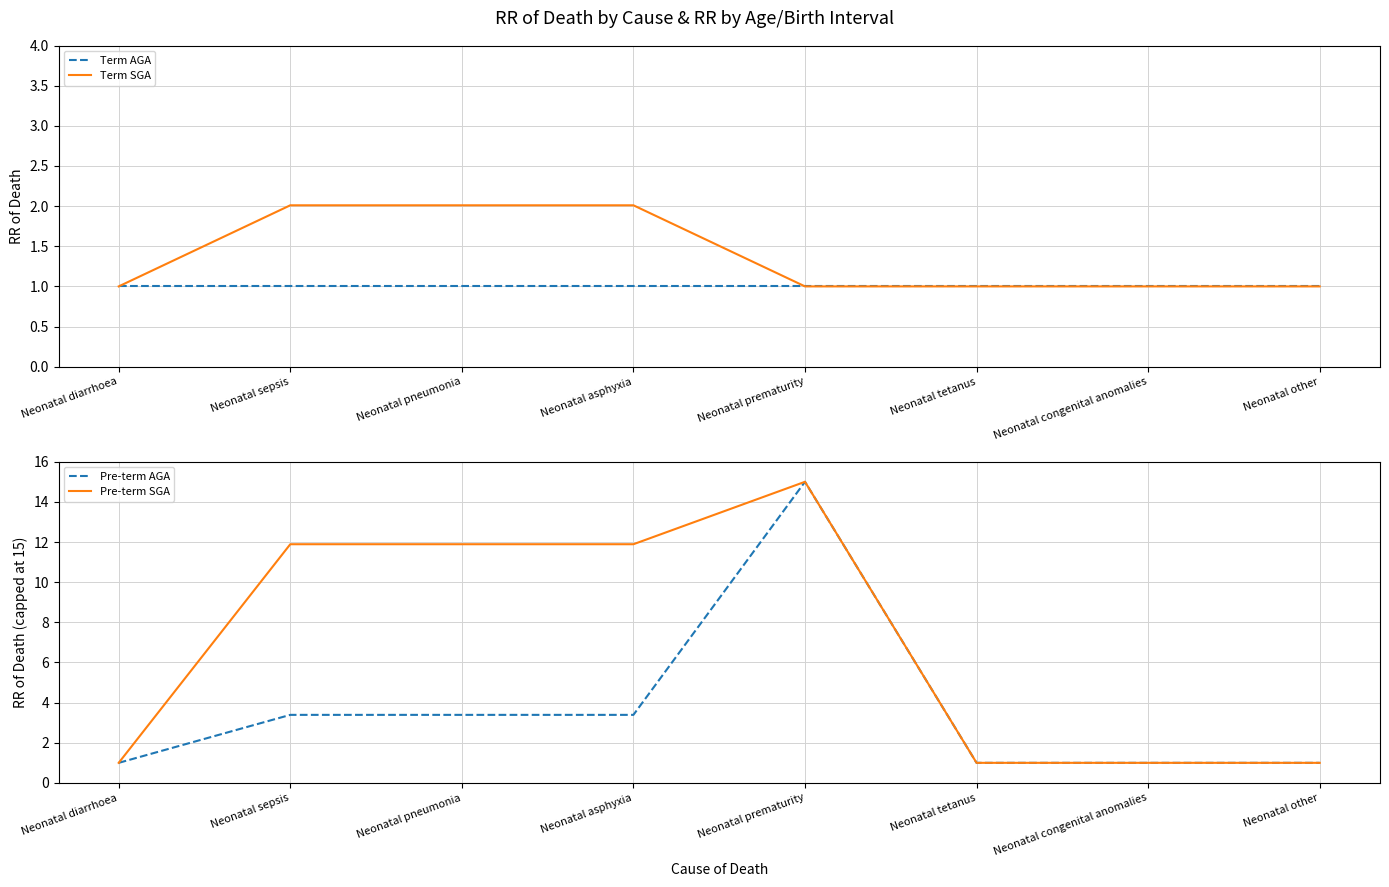

What position from the right is Neonatal other?

1